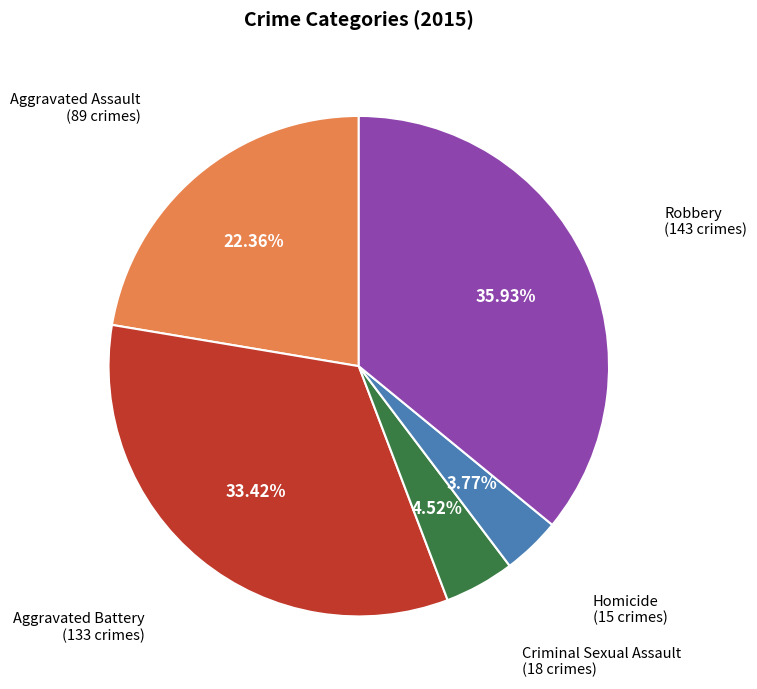

Between Homicide and Aggravated Battery, which is larger?

Aggravated Battery